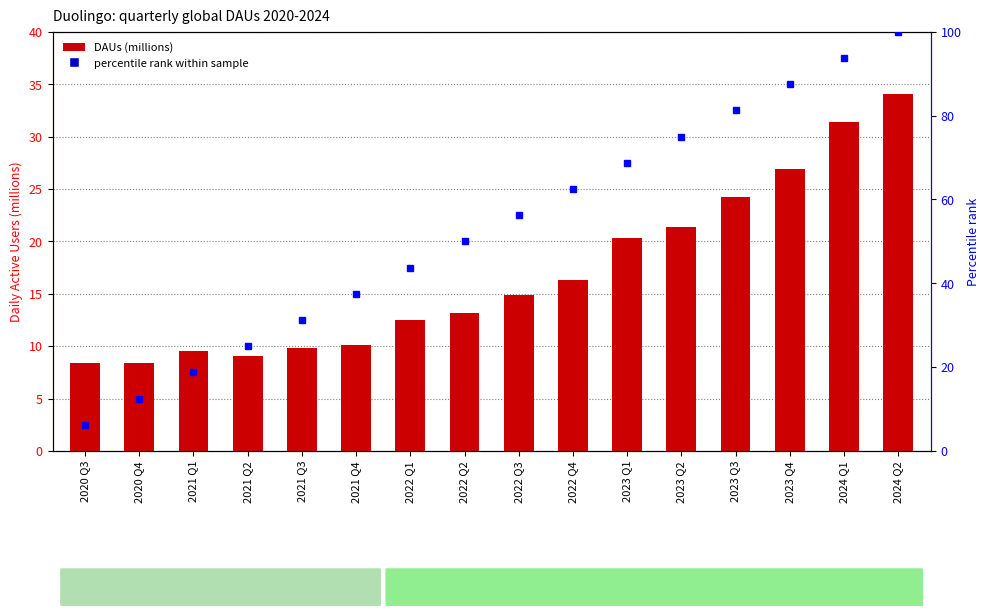

What is the value of the DAUs (millions) bar at the 14th from the left?

26.9